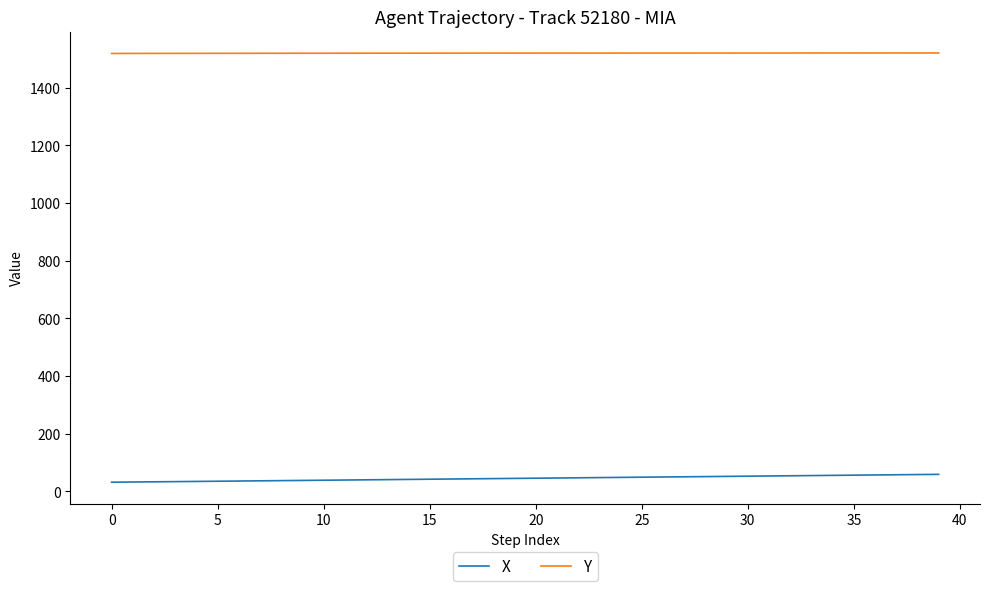

True or false: X and Y cross at least once.

False